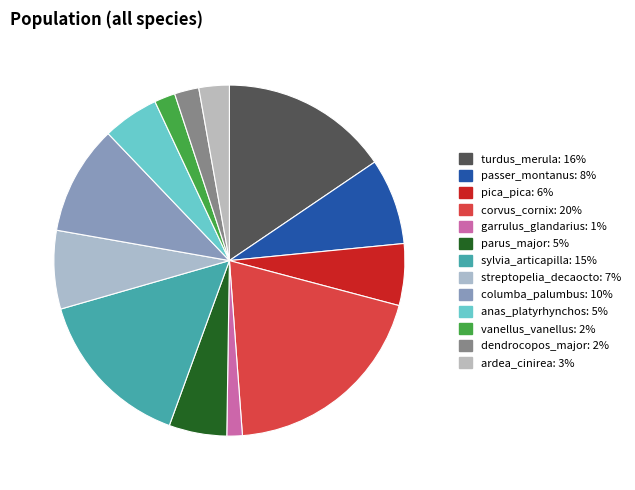

Which category has the biggest portion of the pie?

corvus_cornix